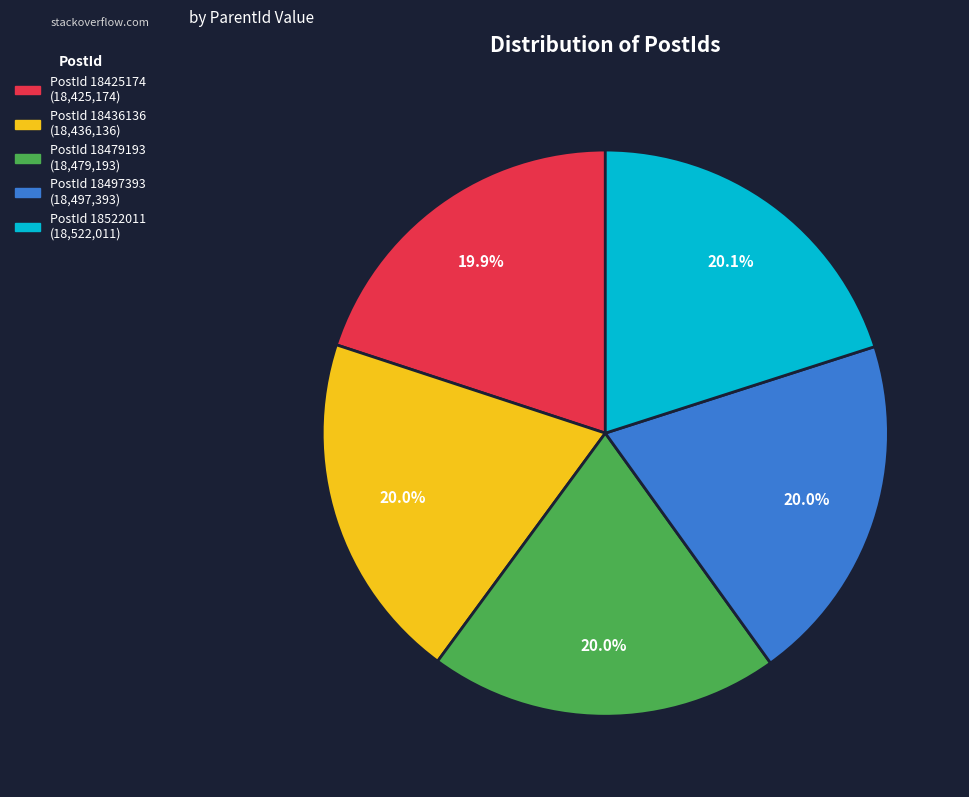

Does any single category account for the majority?

No